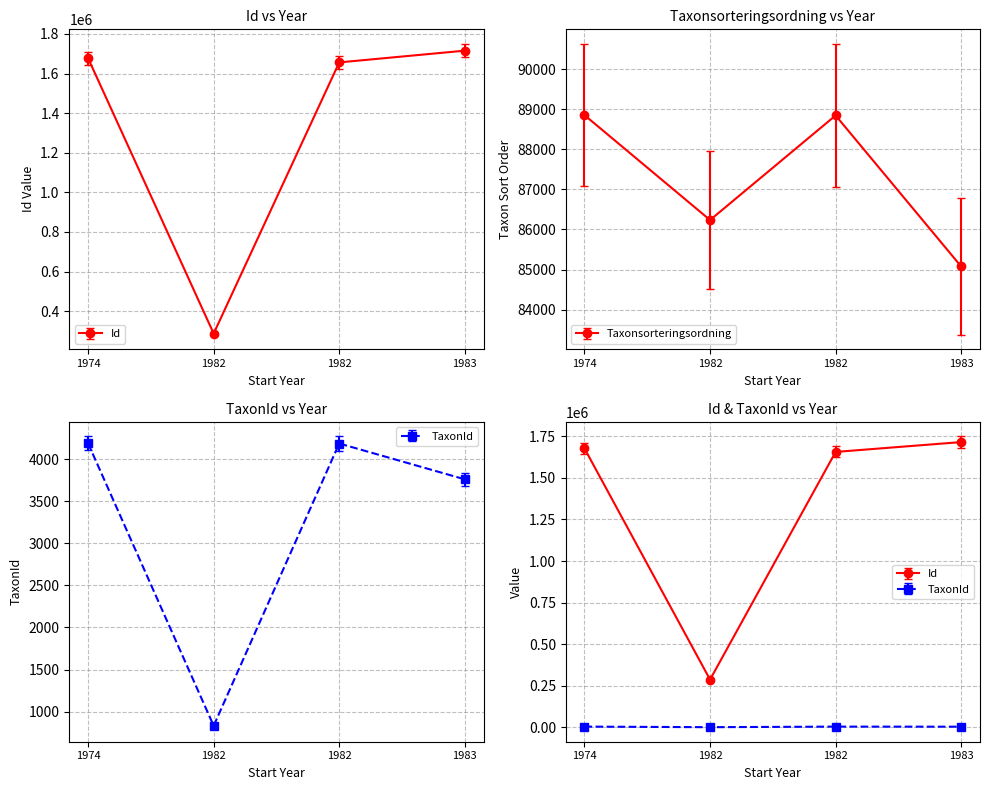

True or false: TaxonId and Id cross at least once.

False